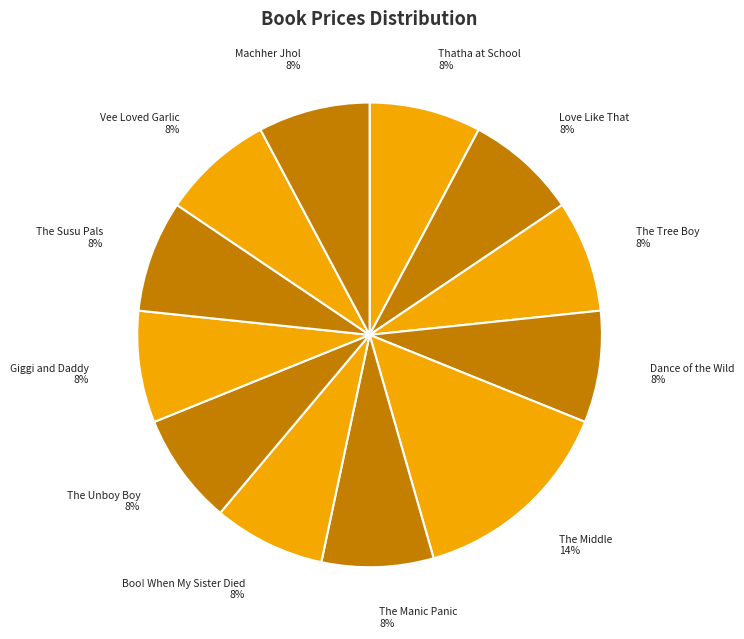

Combined, do Dance of the Wild and Giggi and Daddy account for over 50%?

No